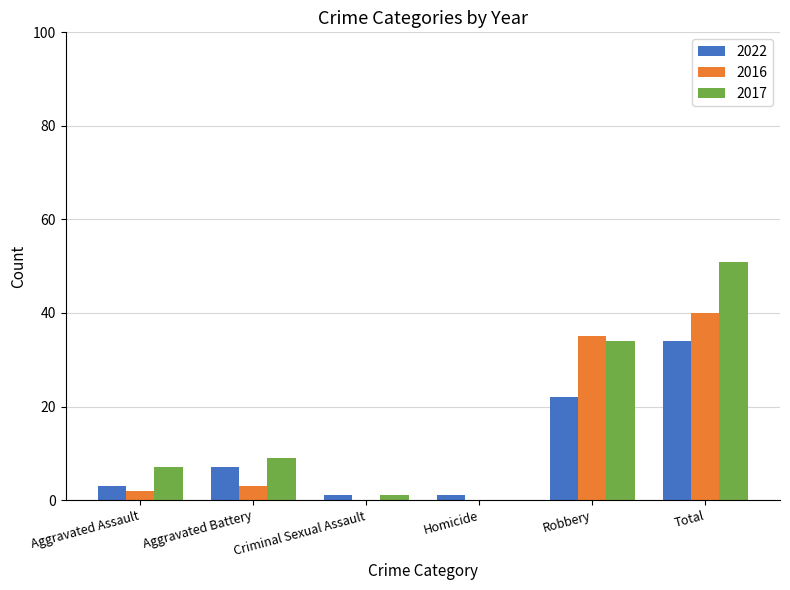

The 2022 series shows 12 at Aggravated Battery. True or false?

False